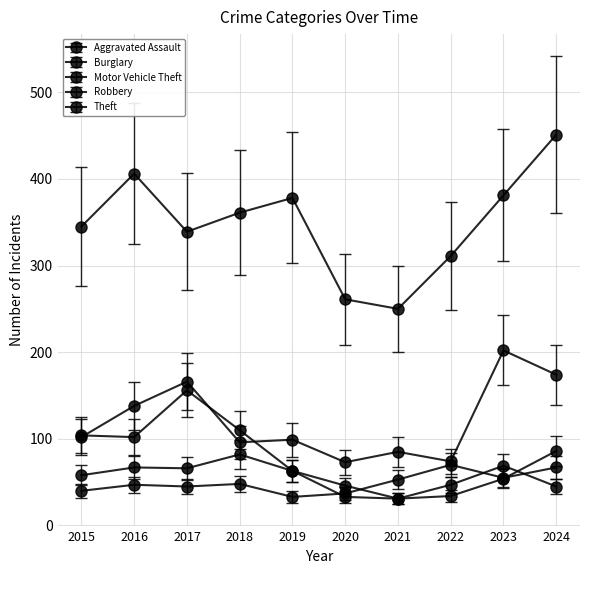

Which has a higher value, 2023 or 2020?

2023